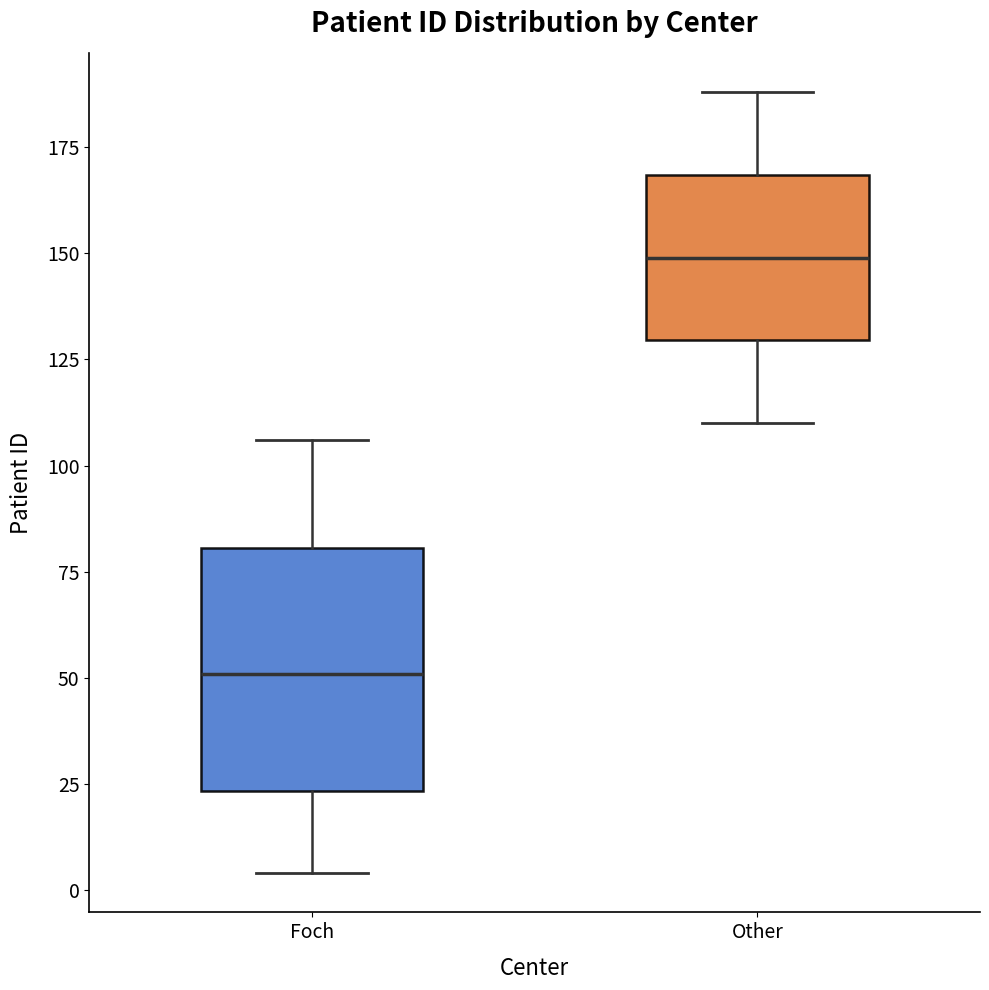

Reading left to right, read every box against the y-axis: the position of its median line, the range the box covers, and the ends of its whiskers. The values are not printed on the chart, so give them approximately, as read against the axis.

Foch: median 50, box 25 to 80, whiskers 5 to 105
Other: median 150, box 130 to 170, whiskers 110 to 190